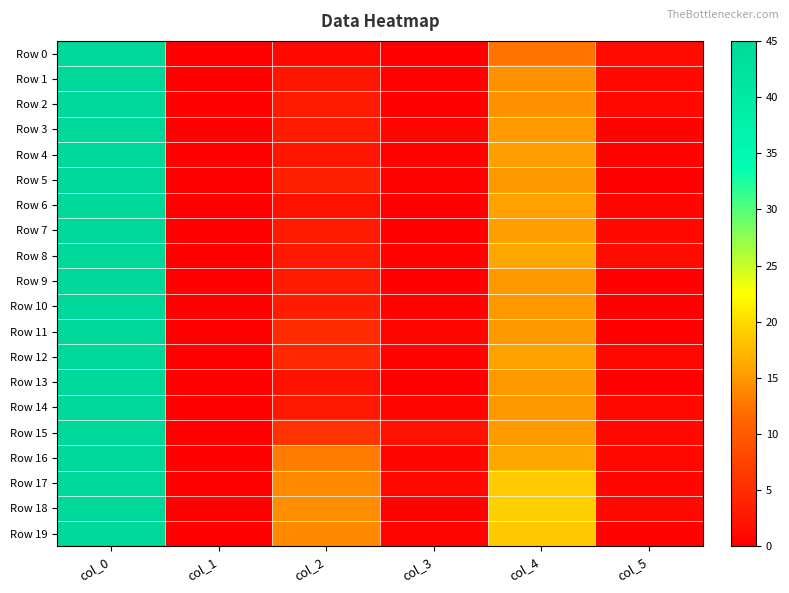

At col_2, list the series in order from smallest to largest.

Row 0, Row 6, Row 13, Row 1, Row 4, Row 8, Row 14, Row 2, Row 3, Row 7, Row 9, Row 10, Row 5, Row 12, Row 11, Row 15, Row 16, Row 17, Row 19, Row 18